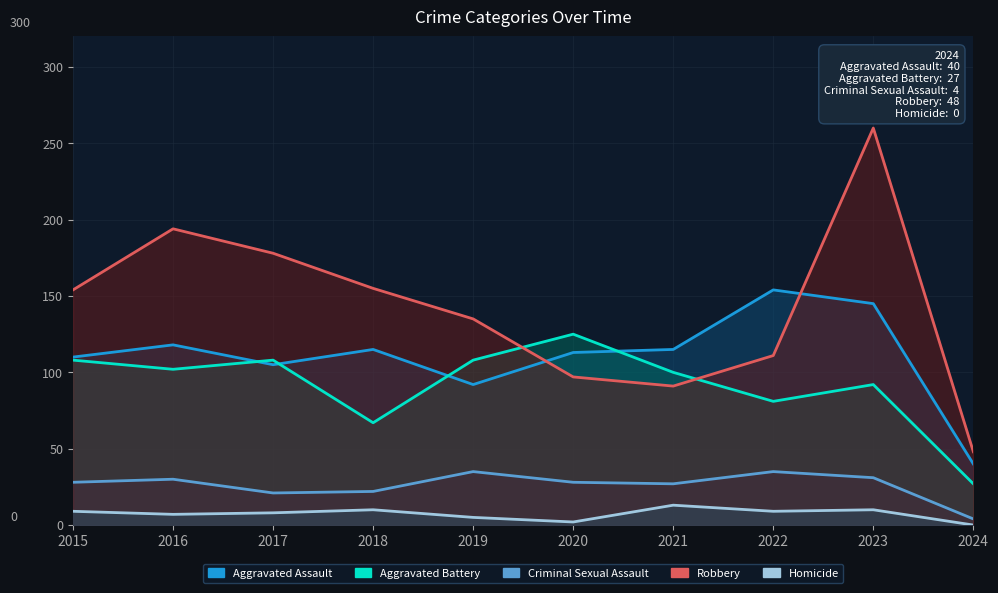

Reading left to right, list all the values displayed in this chart.

Aggravated Assault: 110	118	105	115	92	113	115	154	145	40
Aggravated Battery: 108	102	108	67	108	125	100	81	92	27
Criminal Sexual Assault: 28	30	21	22	35	28	27	35	31	4
Robbery: 154	194	178	155	135	97	91	111	260	48
Homicide: 9	7	8	10	5	2	13	9	10	0